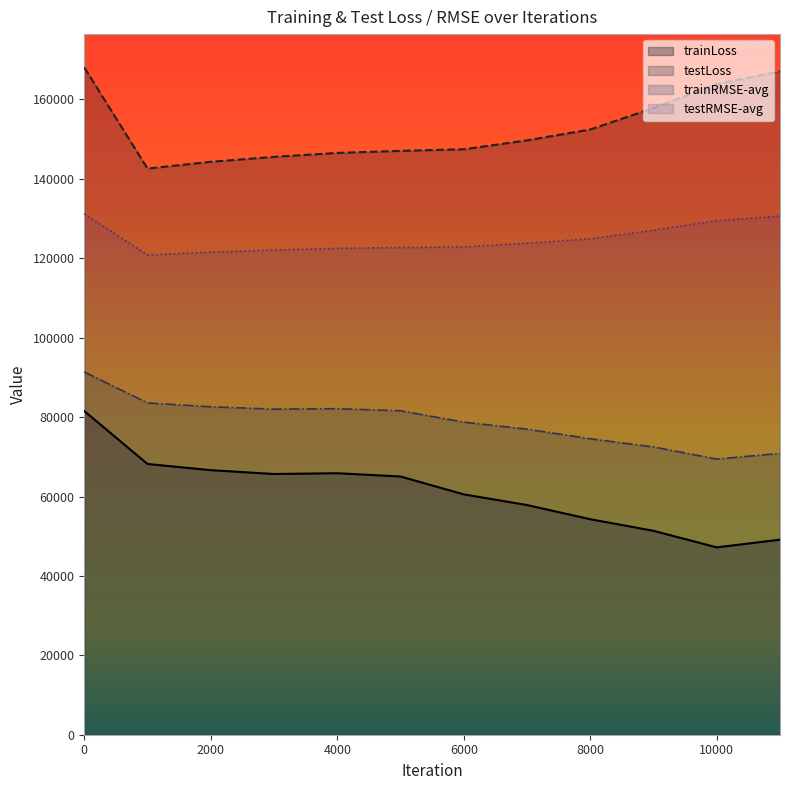

What is the difference between the highest and lowest values at 7000?

91849.0